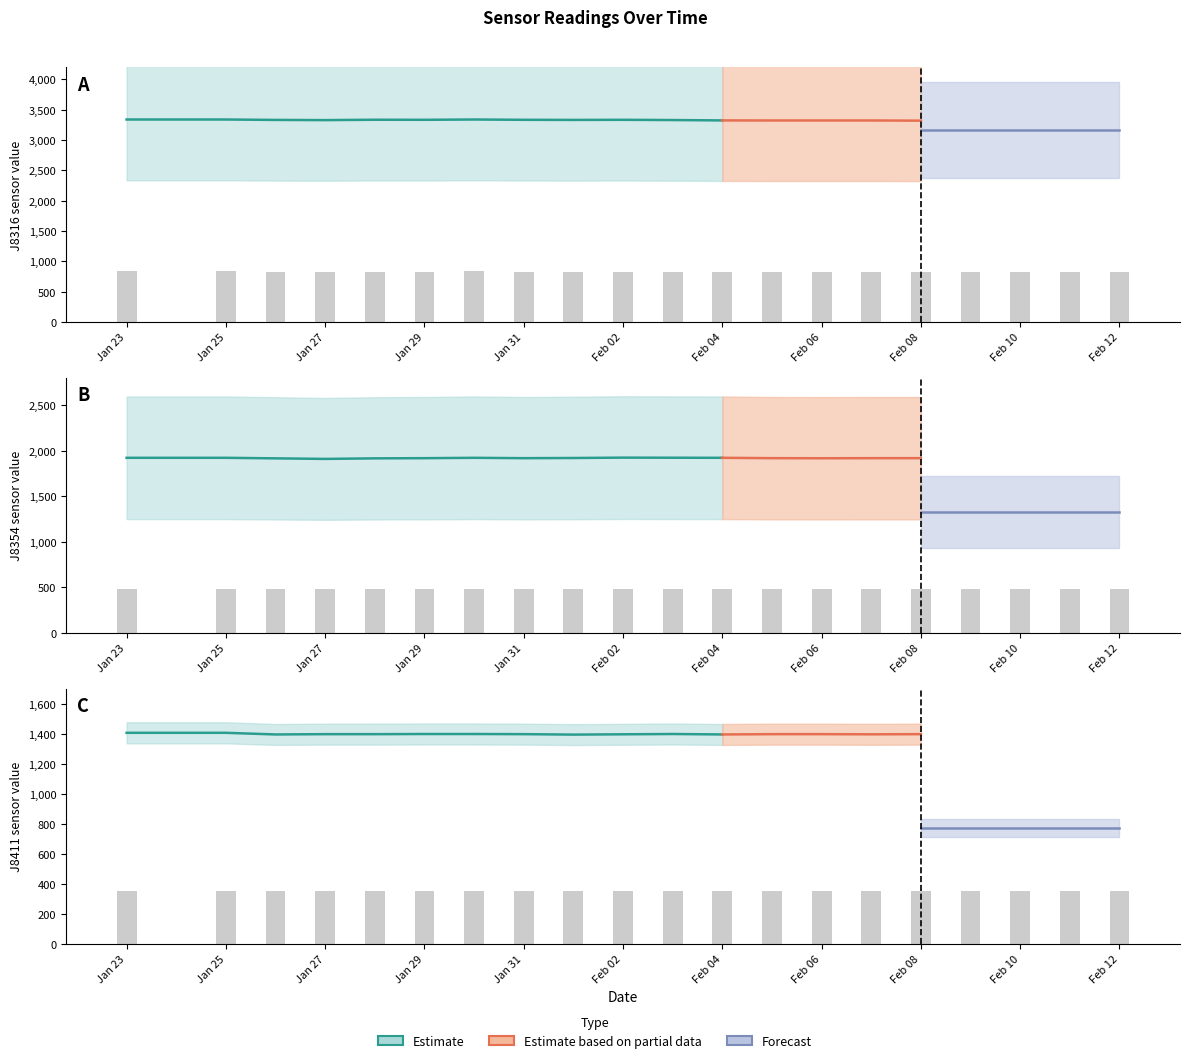

Is the value of J8354 at Feb 06 greater than the value of J8411 at Jan 29?

Yes